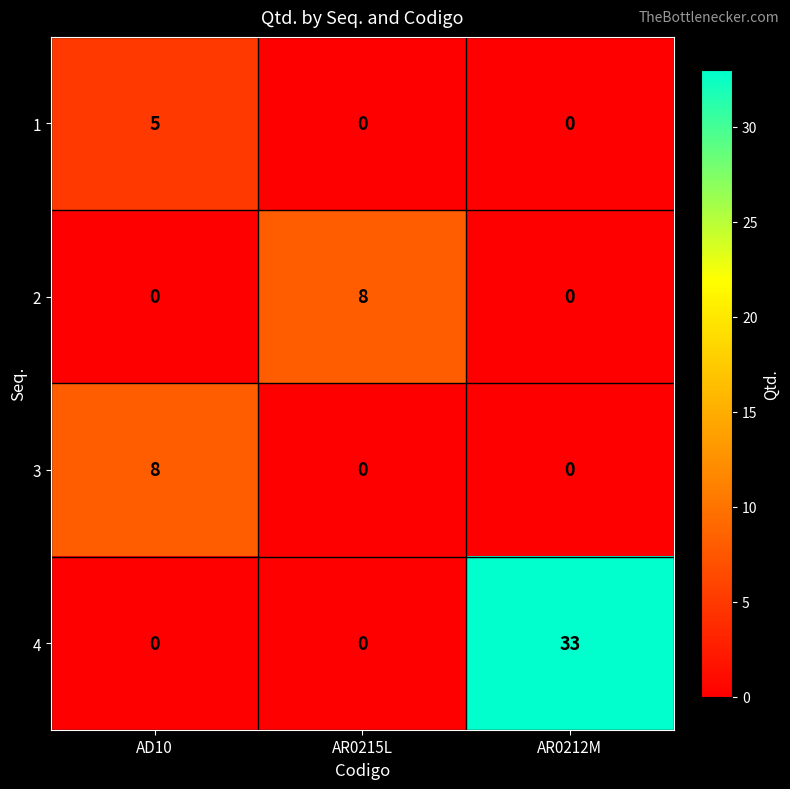

Count the number of data series in this chart.

4